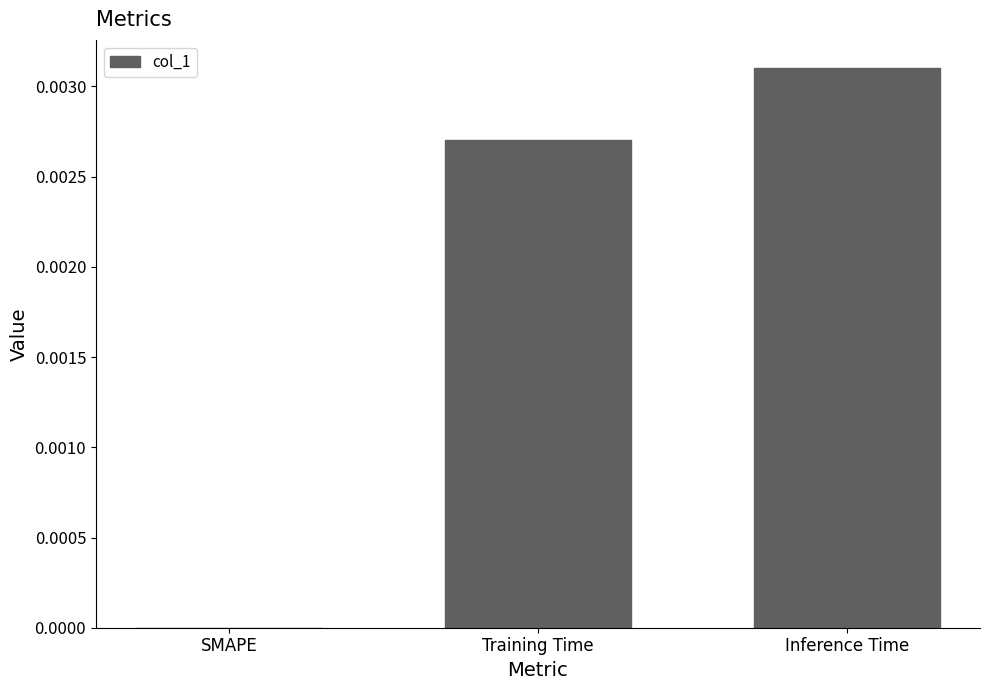

The chart shows a value of 0.0 at Training Time. True or false?

True